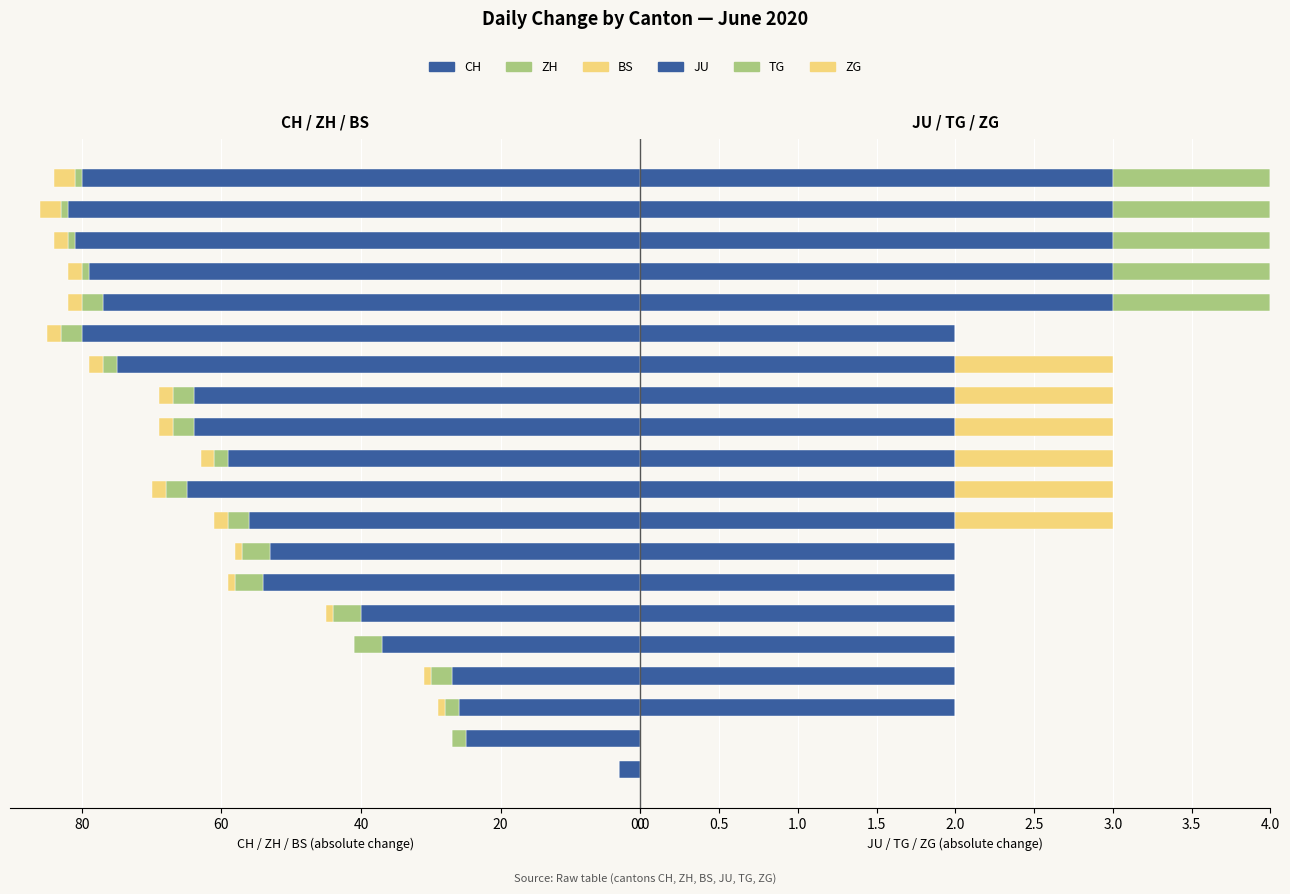

What is the label of the 2nd bar from the right?

18